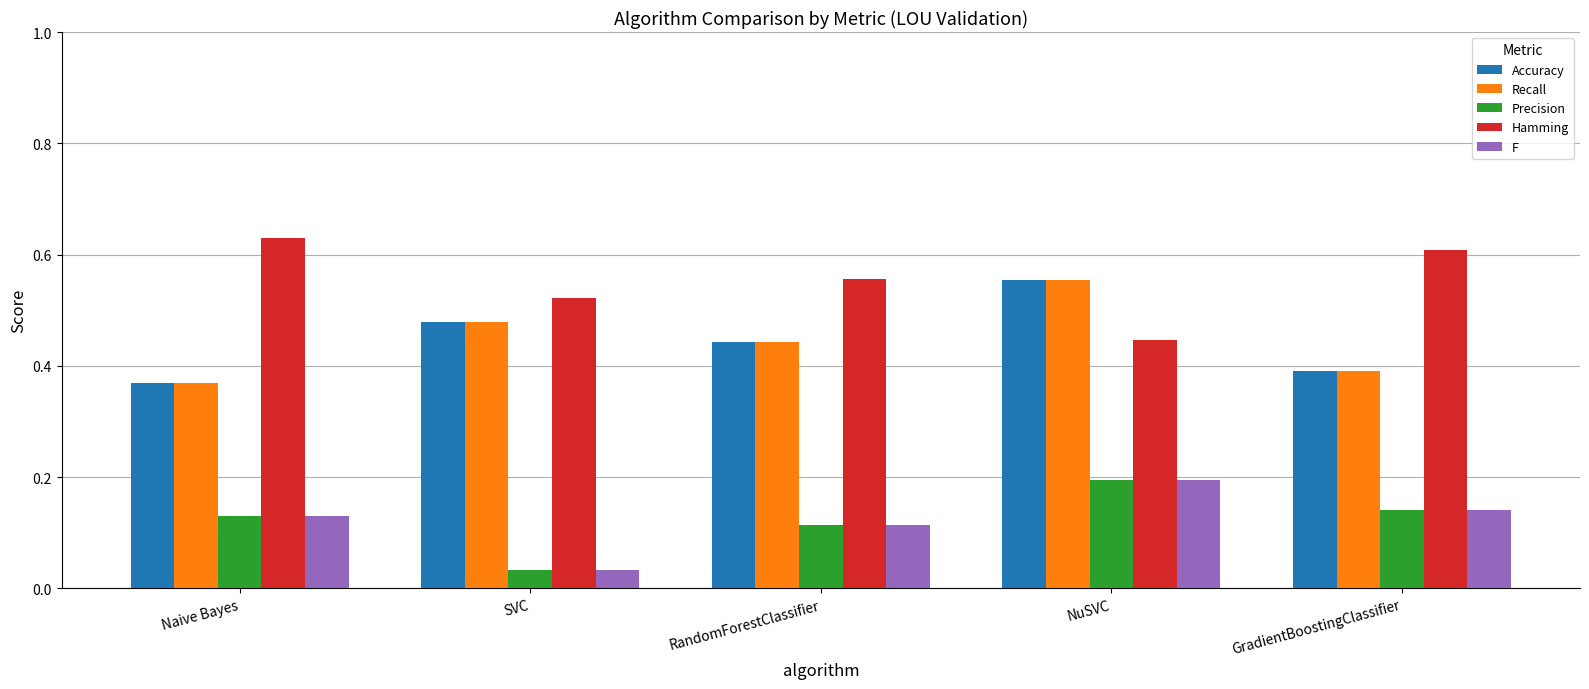

What is the label of the 3rd bar from the left?

RandomForestClassifier